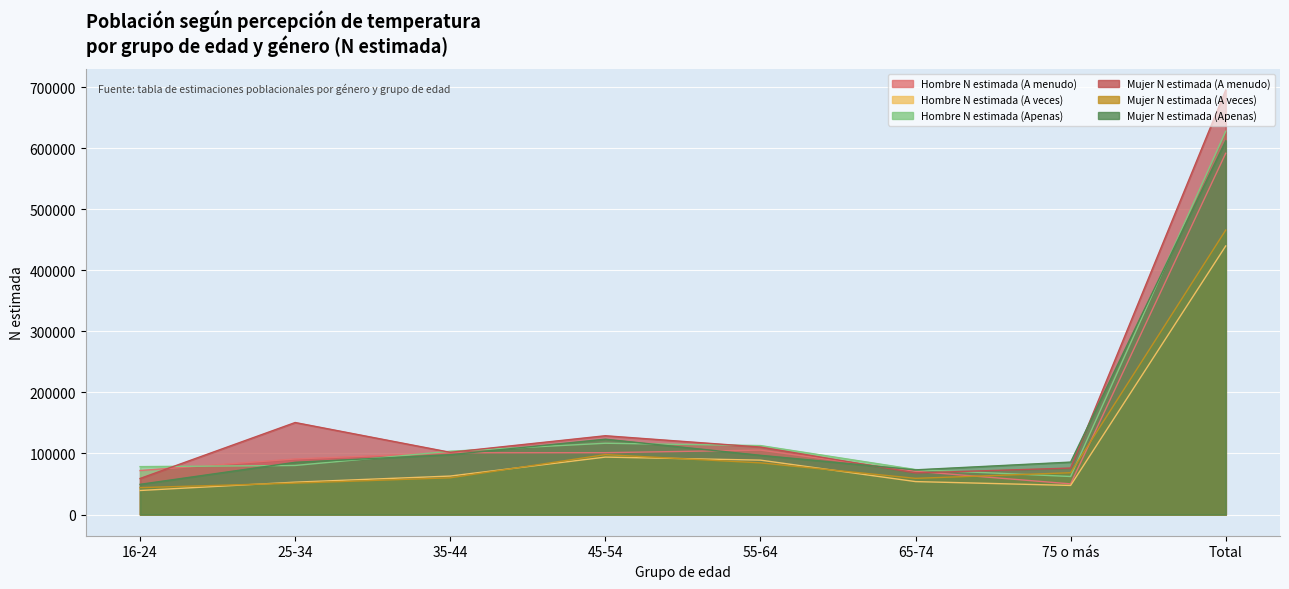

Reading left to right, extract all data points from this chart.

Hombre N estimada (A menudo): 16-24=72036	25-34=91010	35-44=101160	45-54=101299	55-64=105527	65-74=70777	75 o más=50197	Total=592007
Hombre N estimada (A veces): 16-24=39349	25-34=52990	35-44=62990	45-54=94088	55-64=89096	65-74=53940	75 o más=47634	Total=440088
Hombre N estimada (Apenas): 16-24=78474	25-34=80358	35-44=103676	45-54=116770	55-64=112945	65-74=73655	75 o más=62284	Total=628162
Mujer N estimada (A menudo): 16-24=59027	25-34=150746	35-44=101912	45-54=129080	55-64=110524	65-74=68159	75 o más=76120	Total=695567
Mujer N estimada (A veces): 16-24=44071	25-34=51438	35-44=60144	45-54=98133	55-64=84619	65-74=59247	75 o más=68463	Total=466114
Mujer N estimada (Apenas): 16-24=49426	25-34=85525	35-44=98009	45-54=123410	55-64=96988	65-74=73185	75 o más=85878	Total=612421